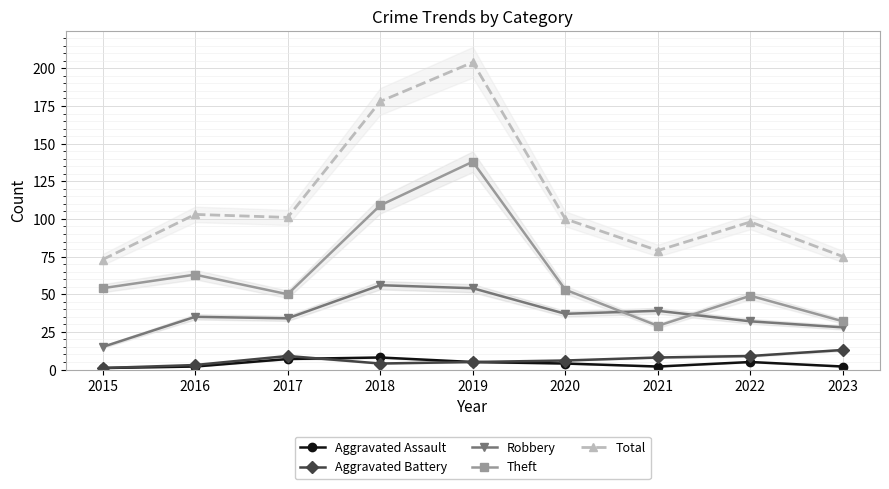

Between 2022 and 2023, which series saw the biggest shift?

Total